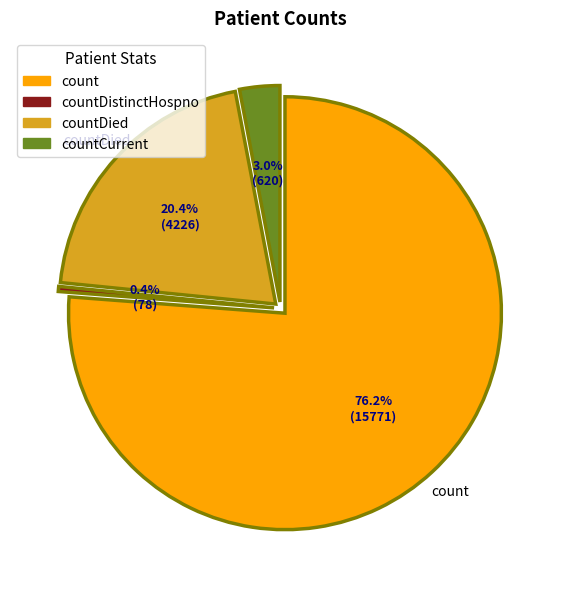

To the nearest percent, what is the average slice percentage?

25%